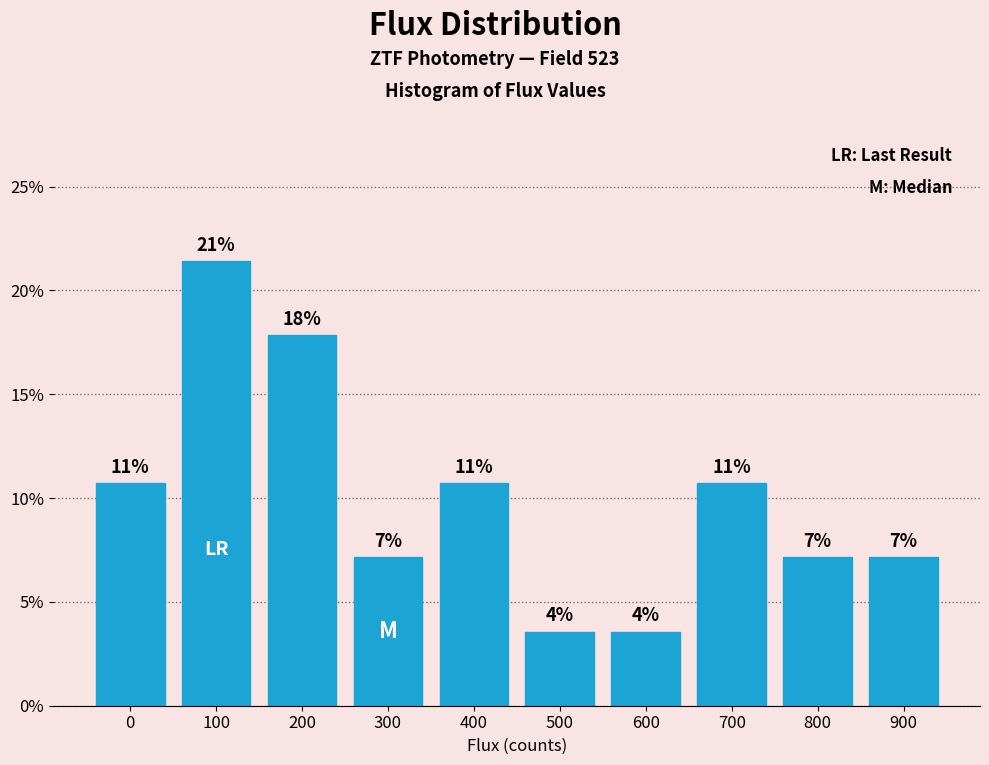

Are the bars horizontal?

No